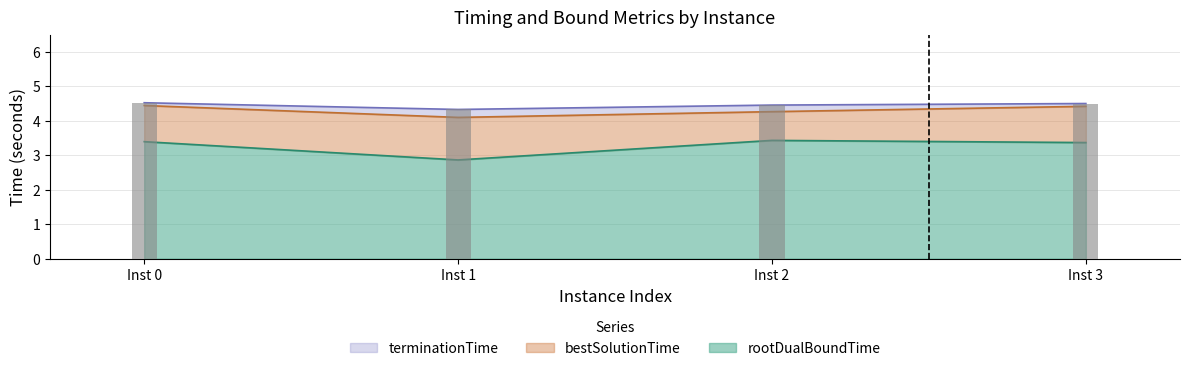

At how many categories does at least one series exceed 3?

4